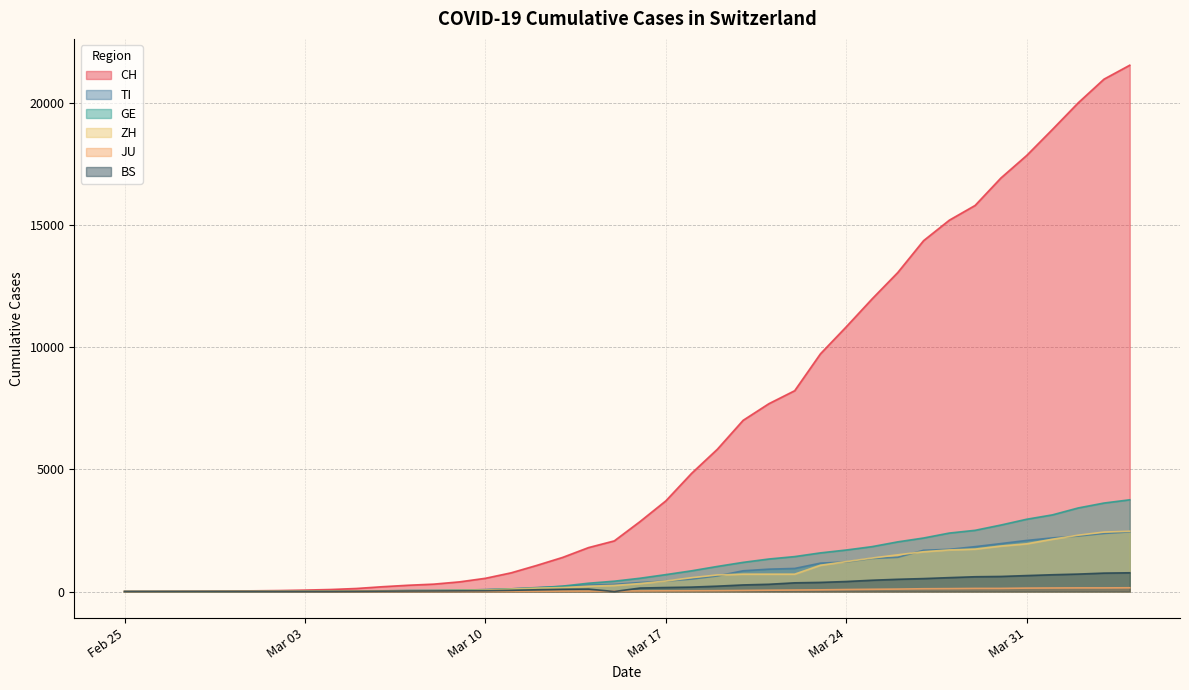

What is the difference between the second highest and second lowest values in the BS series?

754